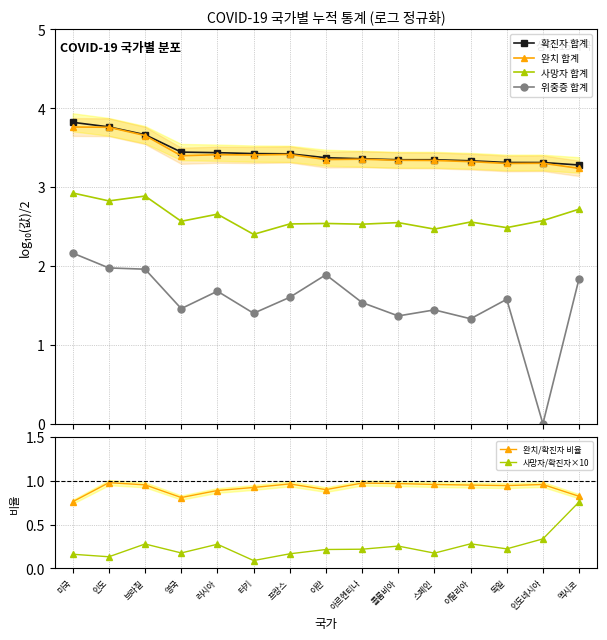

What are all the series names shown in the legend?

확진자 합계, 완치 합계, 사망자 합계, 위중증 합계, 완치/확진자 비율, 사망자/확진자×10